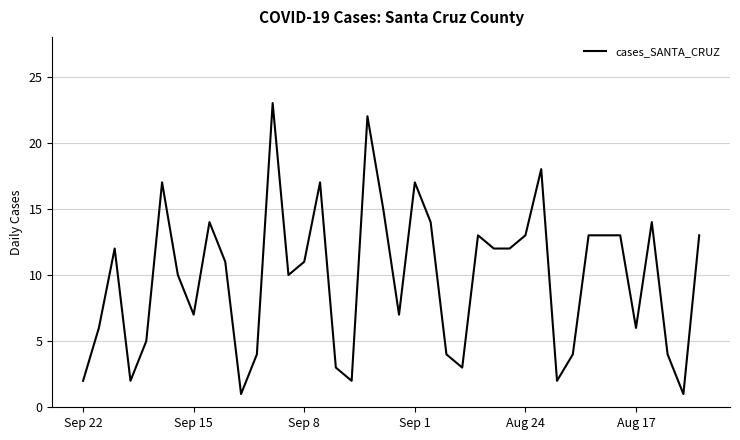

What is the greatest value displayed?

23